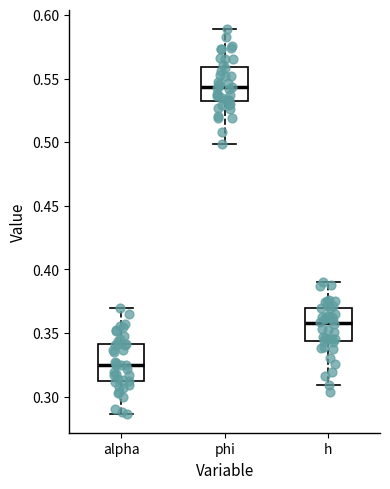

Reading left to right, read every box against the y-axis: the position of its median line, the range the box covers, and the ends of its whiskers. The values are not printed on the chart, so give them approximately, as read against the axis.

alpha: median 0.325, box 0.310 to 0.340, whiskers 0.285 to 0.370
phi: median 0.545, box 0.530 to 0.560, whiskers 0.500 to 0.590
h: median 0.360, box 0.345 to 0.370, whiskers 0.310 to 0.390